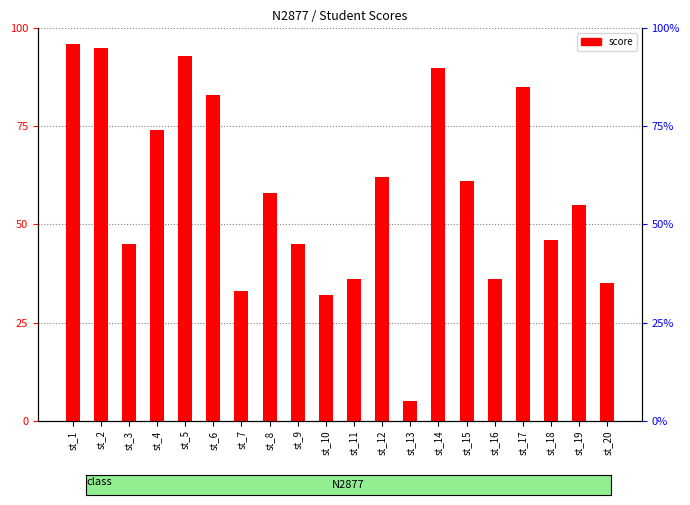

Is it true that the value at st_17 is 85?

True